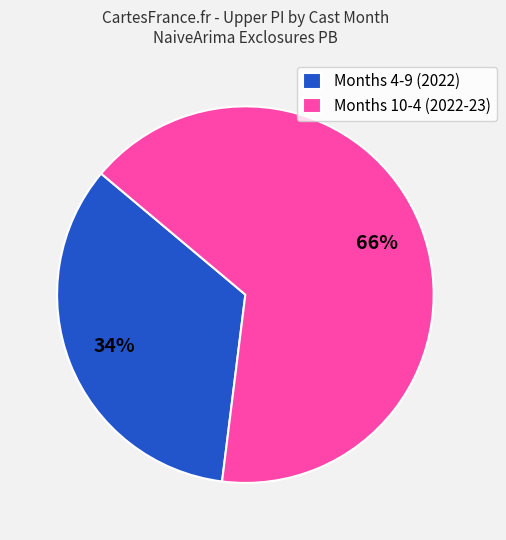

Which slice is the smallest?

Months 4-9 (2022)